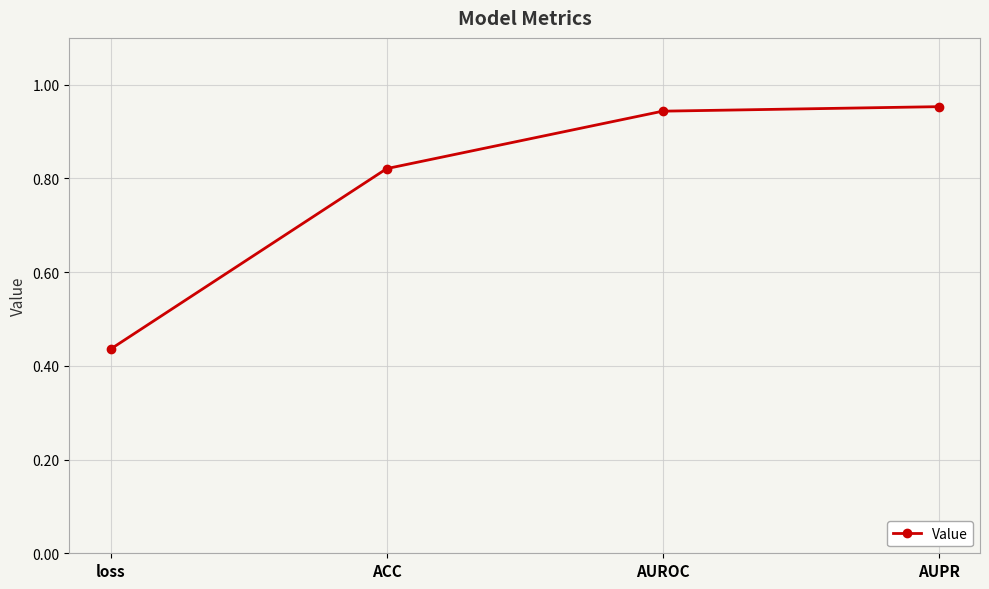

What is the label of the 2nd point from the right?

AUROC